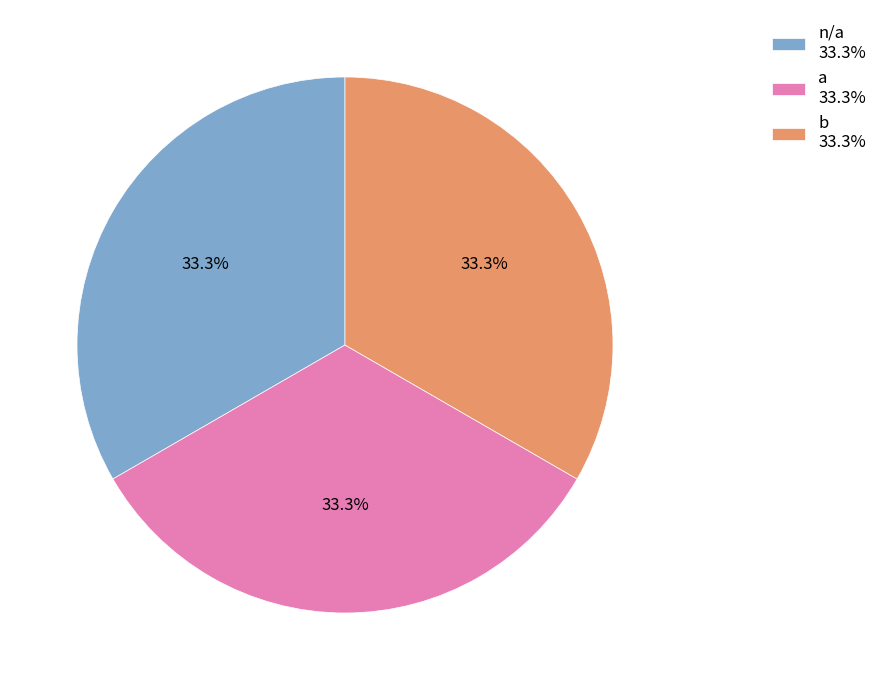

Approximately how many times larger is the value at b 33.3% compared to n/a 33.3%?

1.0